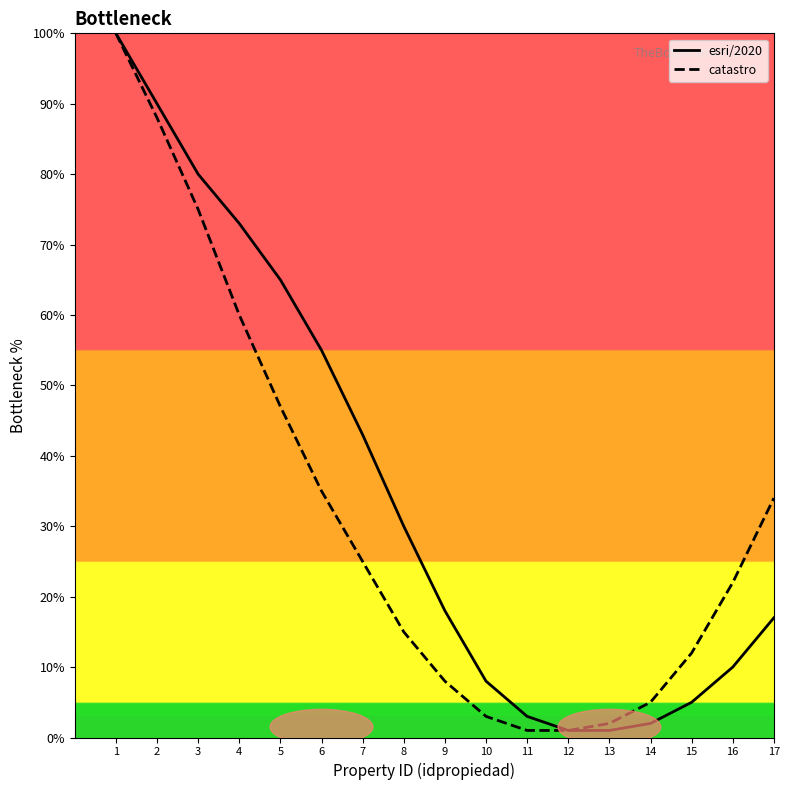

Between 7 and 10, which is larger?

7